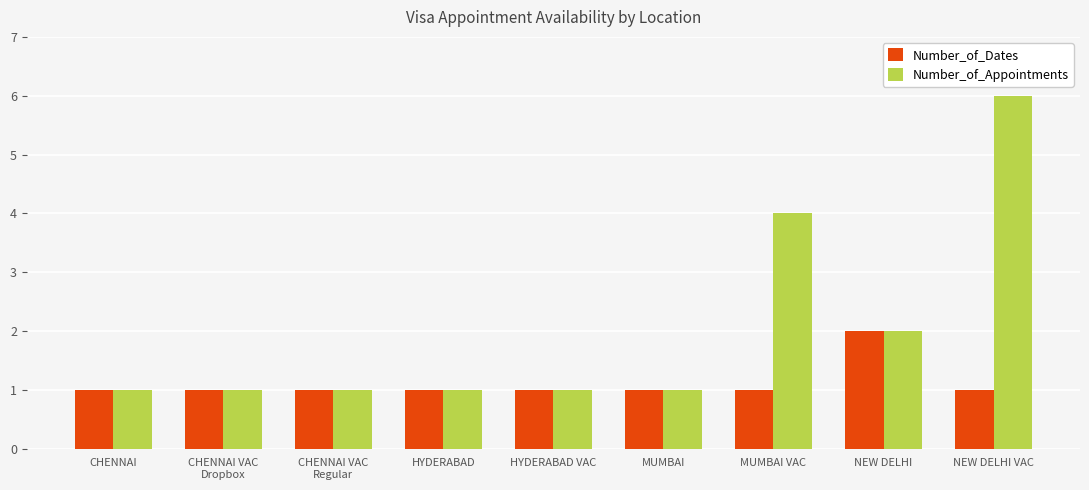

How many categories are shown in the chart?

9